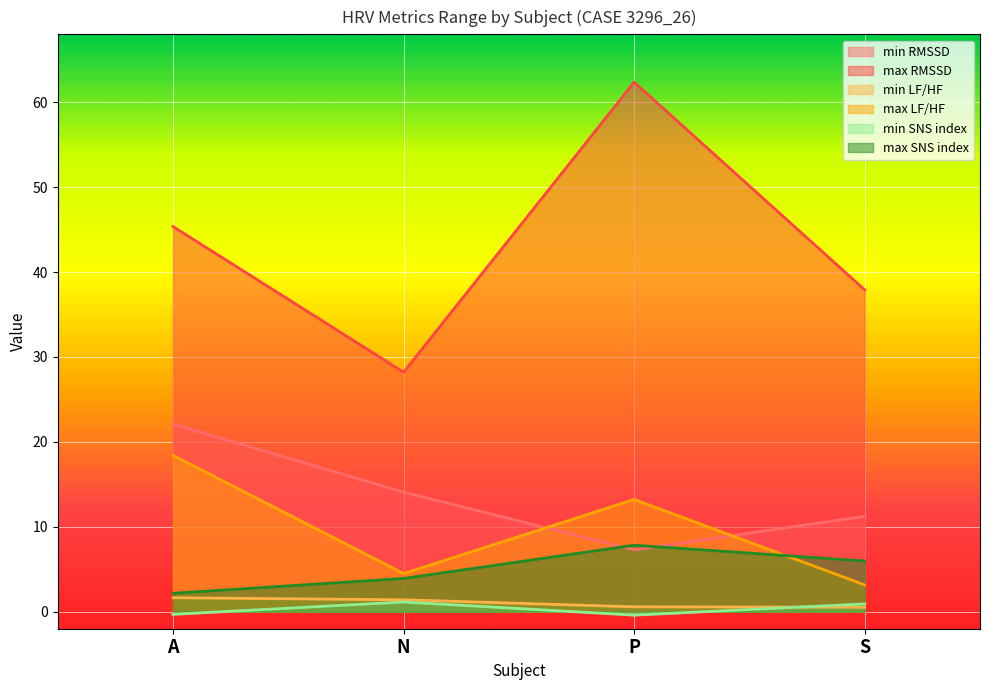

Which series ends up on top after the final intersection of min RMSSD and max SNS index?

min RMSSD